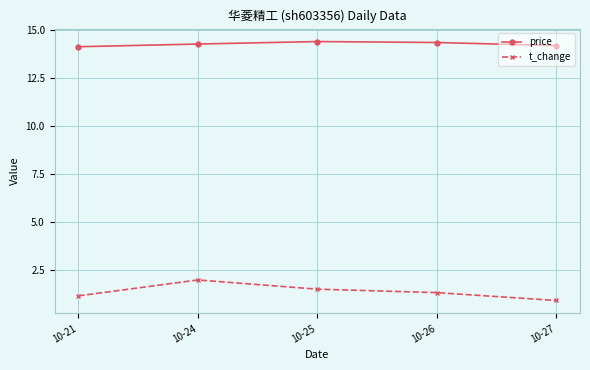

True or false: t_change has more than 0 points higher than both neighbors.

True